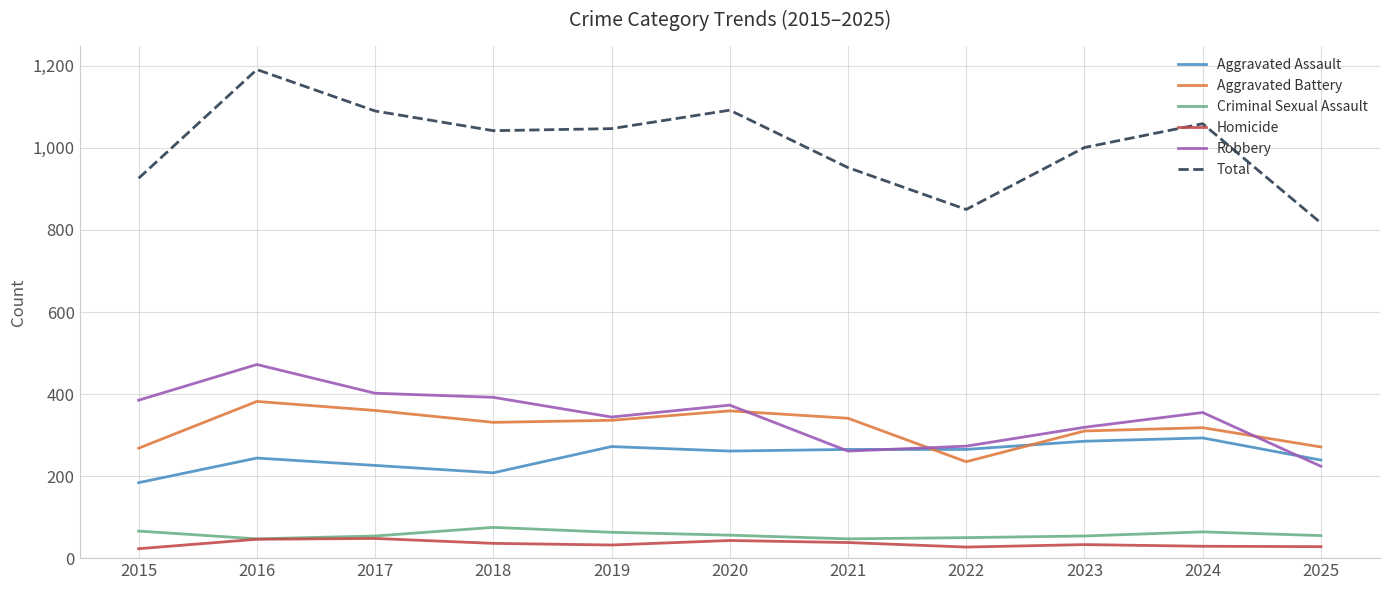

What is the greatest value displayed?

1191